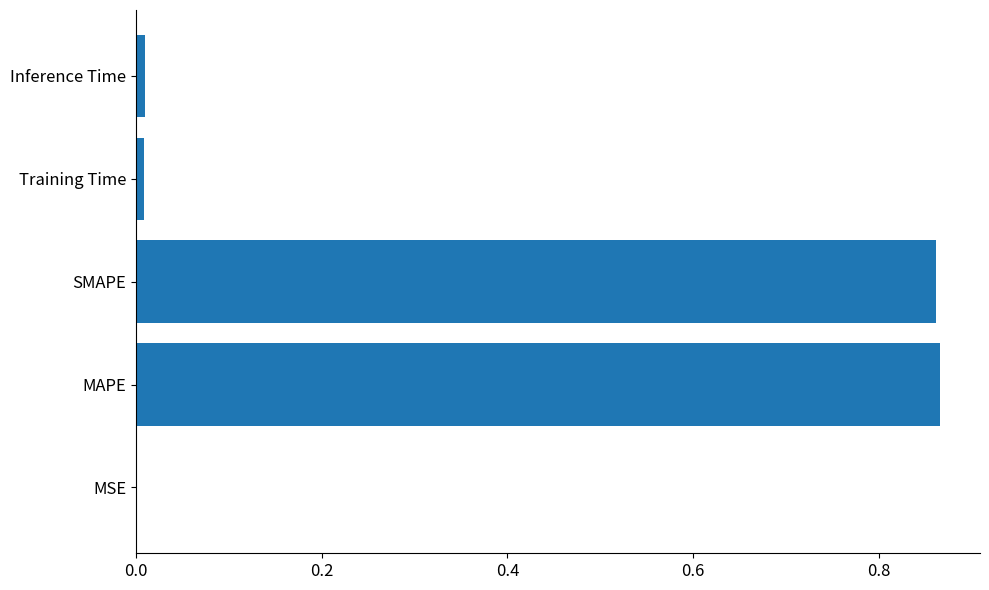

What is the sum of all values?

1.7